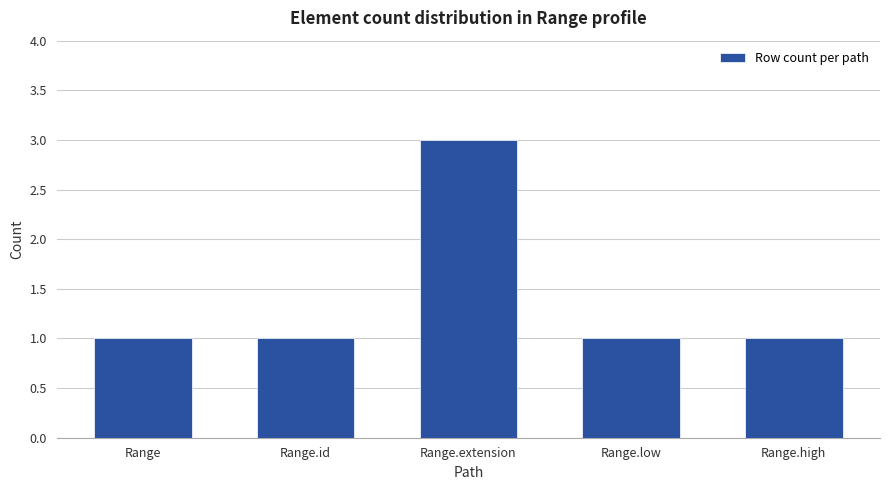

Reading right to left, what are all the values shown in this chart?

Range.high=1	Range.low=1	Range.extension=3	Range.id=1	Range=1